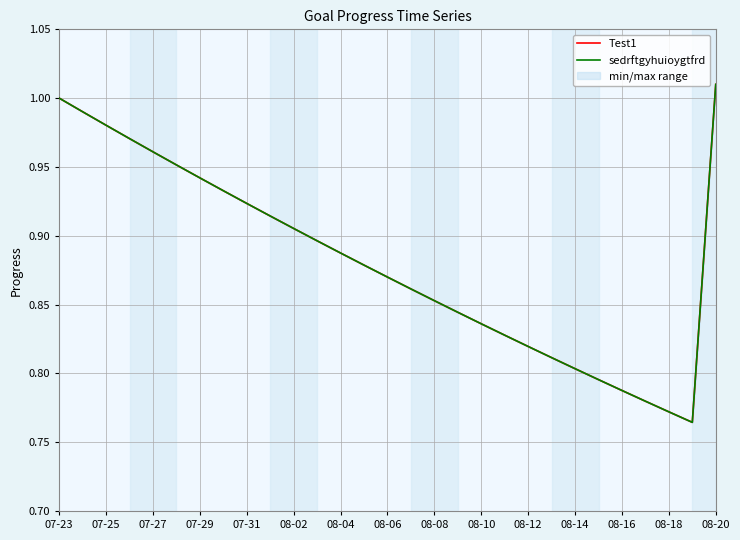

Is the value of sedrftgyhuioygtfrd at 21 greater than the value of Test1 at 07-29?

No